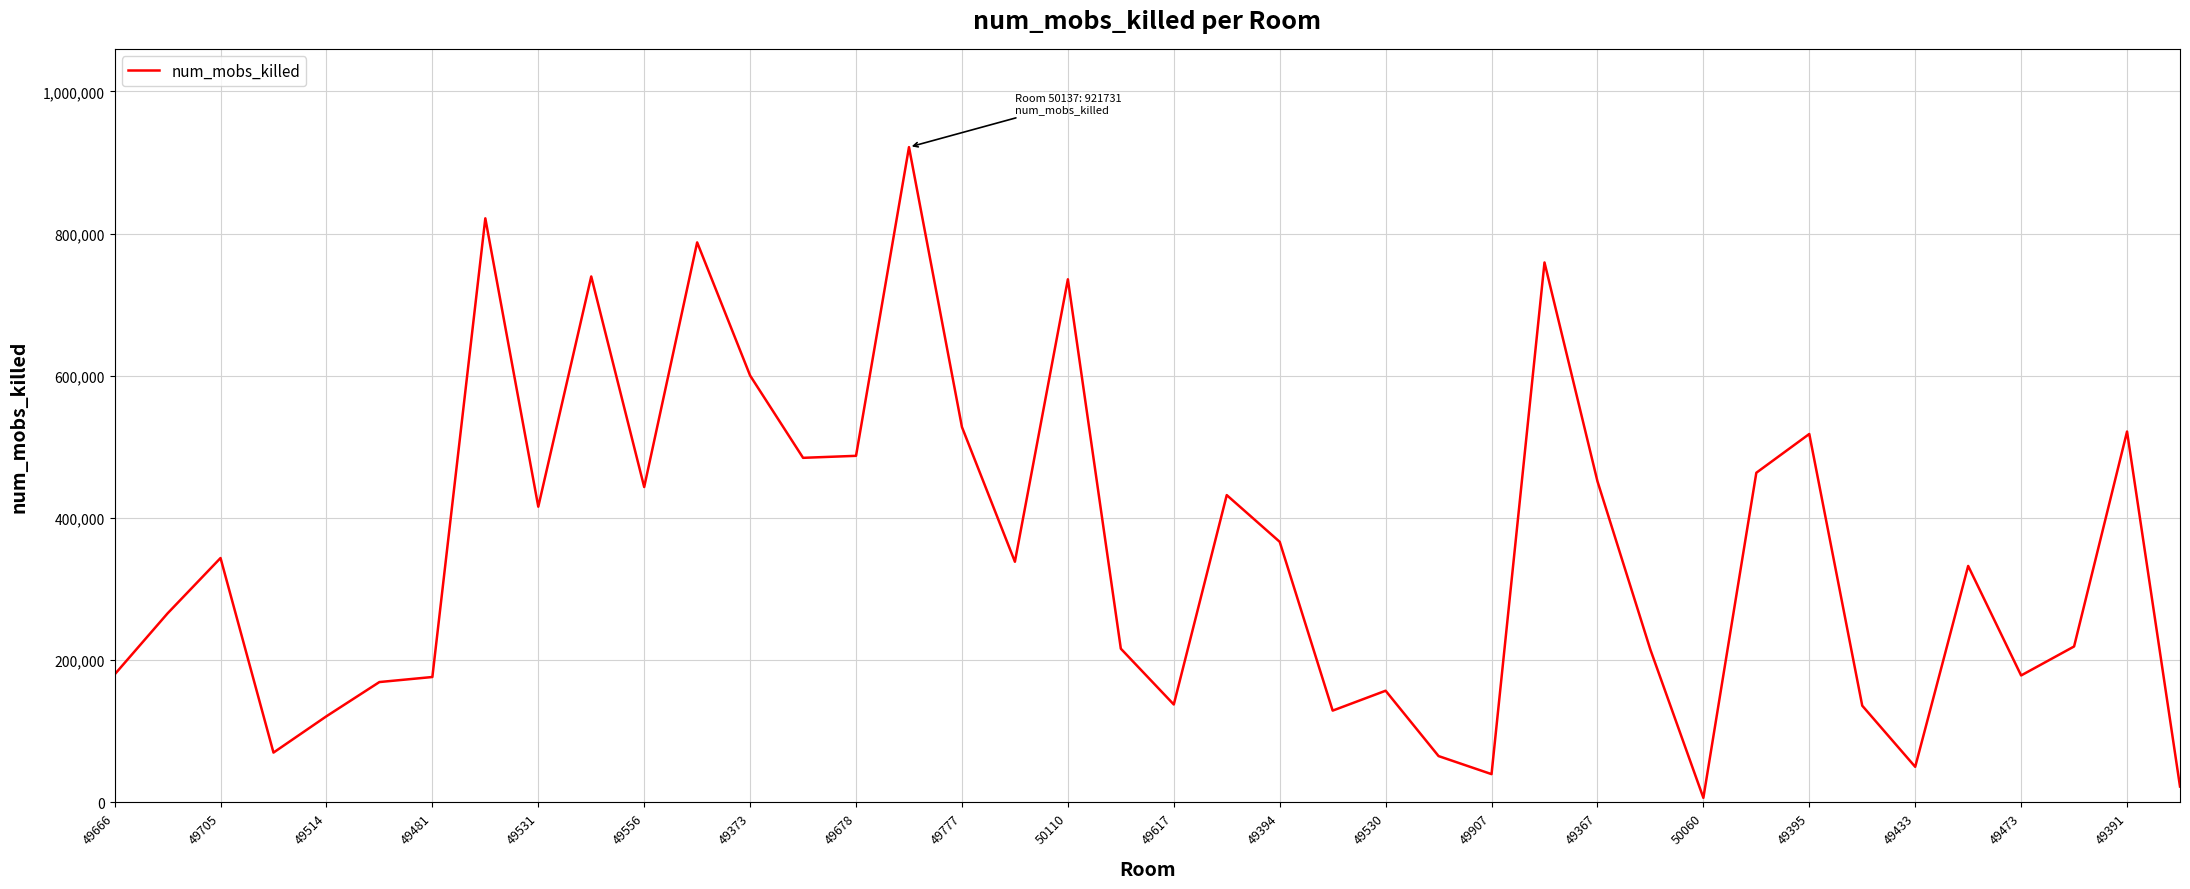

What is the difference between the maximum and minimum values?

915241